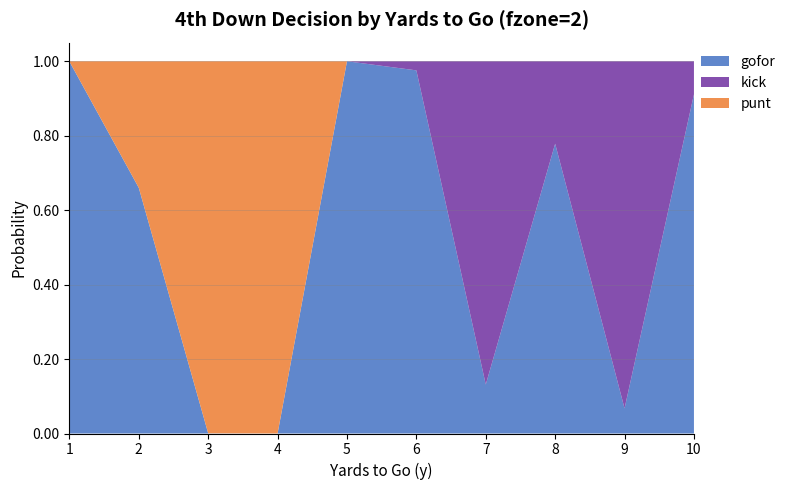

Reading right to left, extract all data points from this chart.

gofor: 10=0.9	9=0.1	8=0.8	7=0.1	6=1.0	5=1.0	4=0.0	3=0.0	2=0.7	1=1.0
kick: 10=0.1	9=0.9	8=0.2	7=0.9	6=0.0	5=0.0	4=0.0	3=0.0	2=0.0	1=0.0
punt: 10=0.0	9=0.0	8=0.0	7=0.0	6=0.0	5=0.0	4=1.0	3=1.0	2=0.3	1=0.0